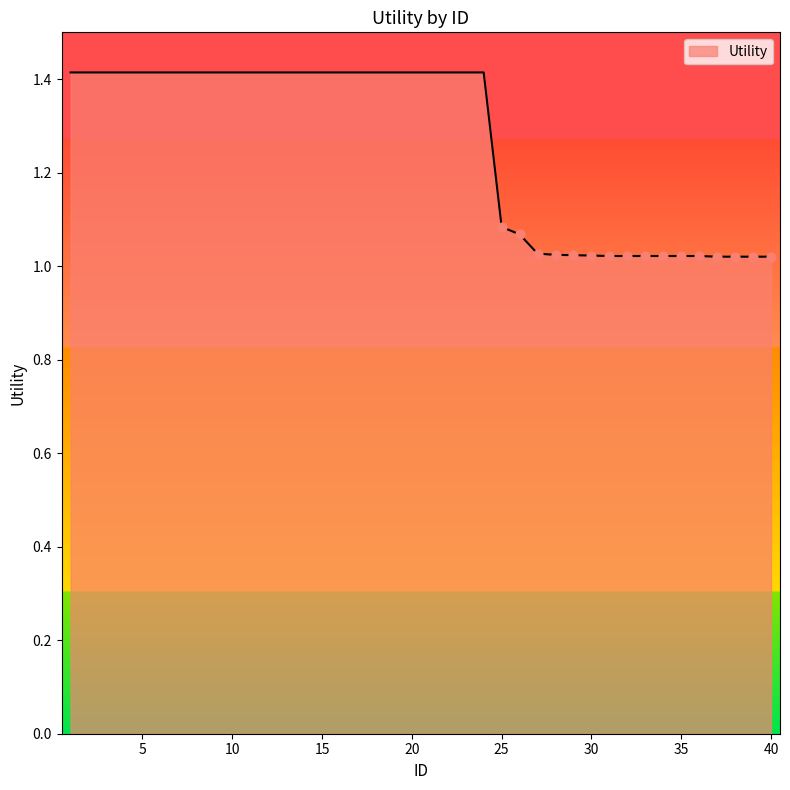

What is the difference between the maximum and minimum values?

0.4